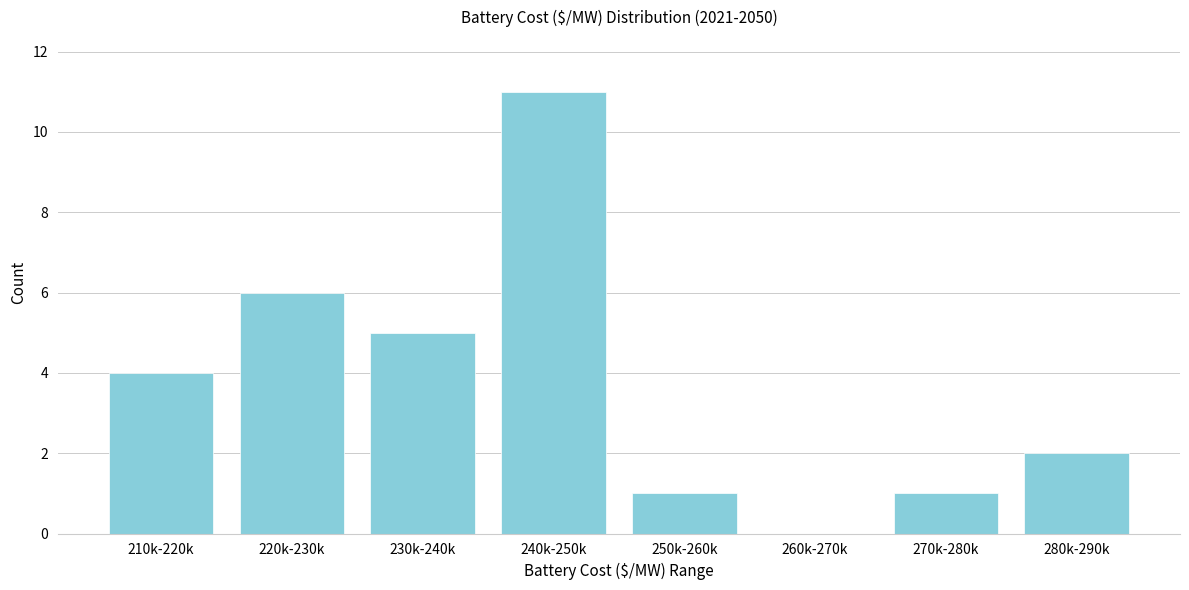

Reading right to left, extract all data points from this chart.

280k-290k=2	270k-280k=1	260k-270k=0	250k-260k=1	240k-250k=11	230k-240k=5	220k-230k=6	210k-220k=4